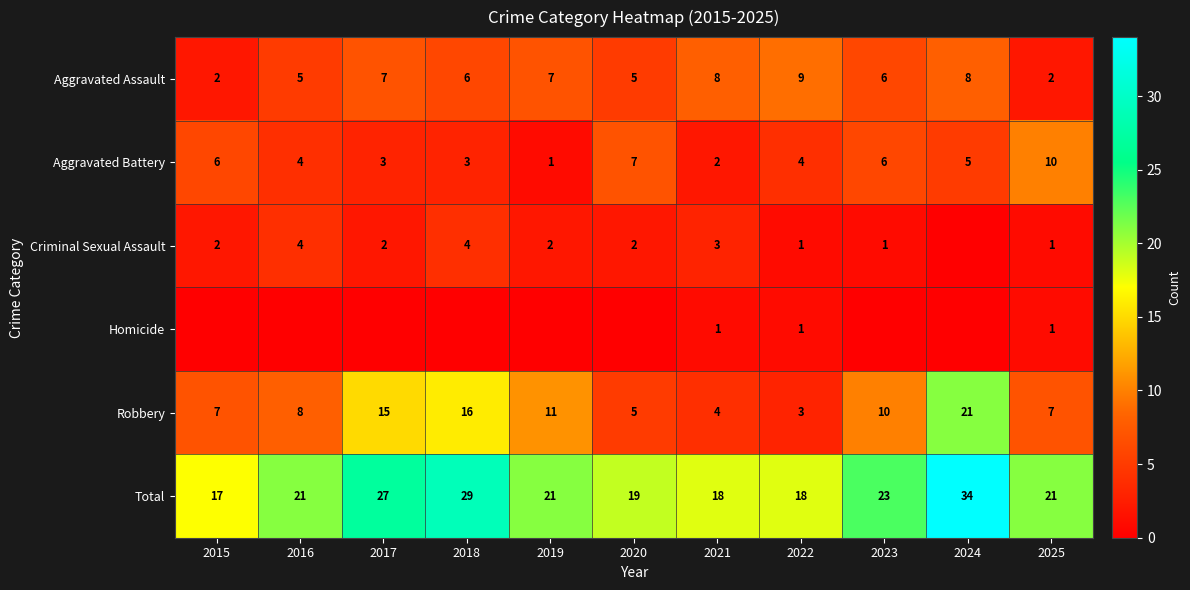

Read the Robbery value at 2021.

4